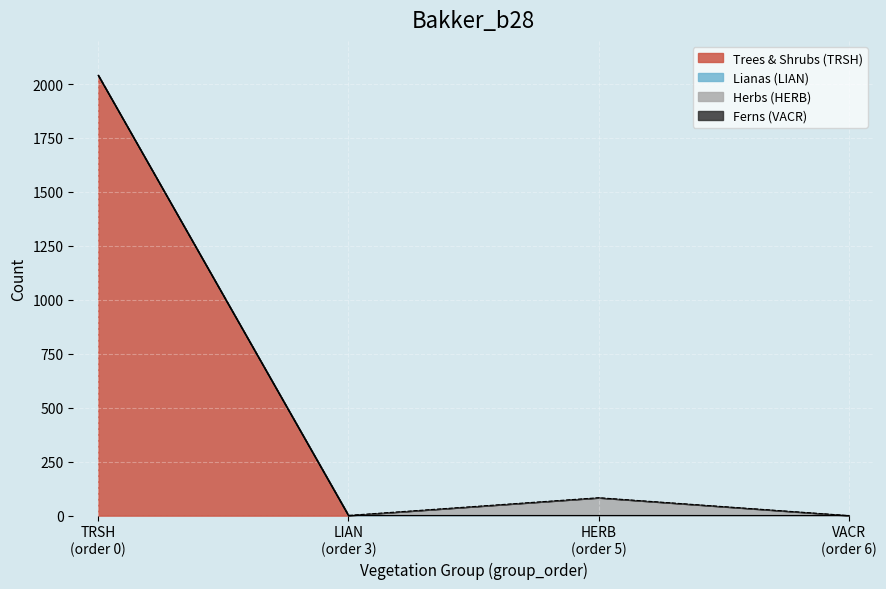

How many interior local peaks does the Herbs (HERB) series have?

1